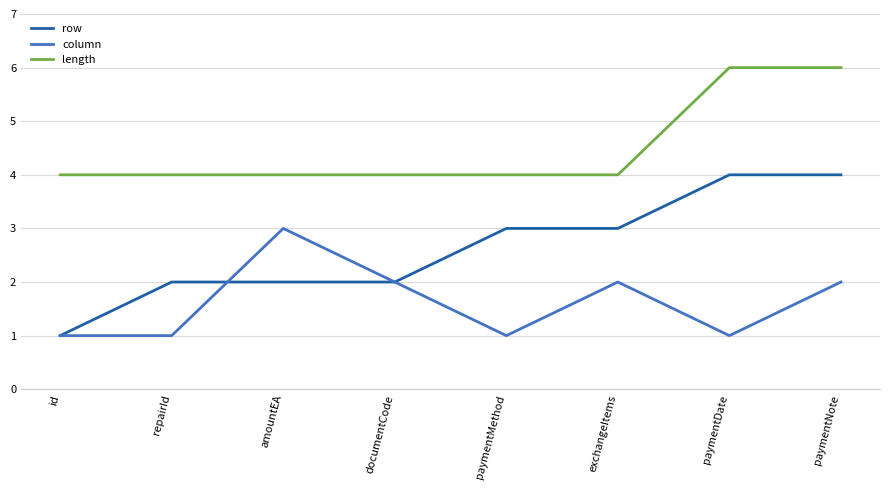

List the series in order of their peak value, highest first.

length, row, column